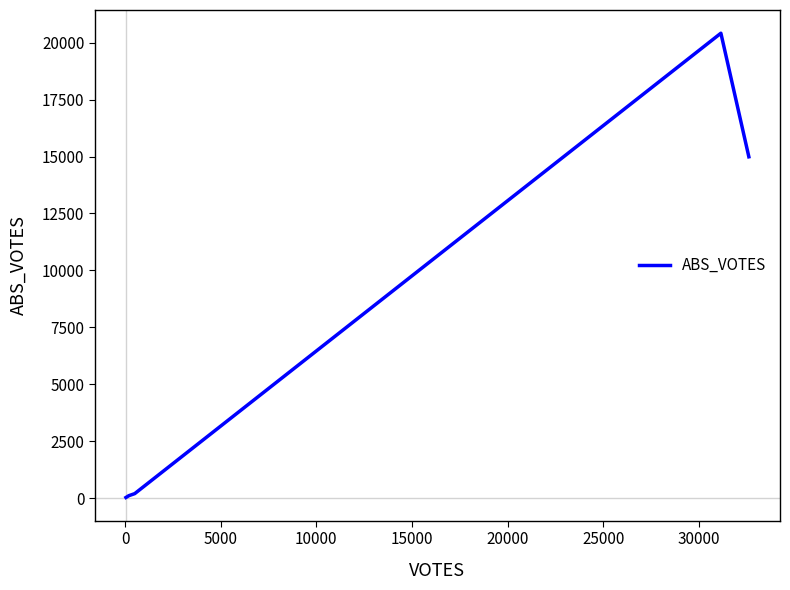

What is the greatest value displayed?

20421